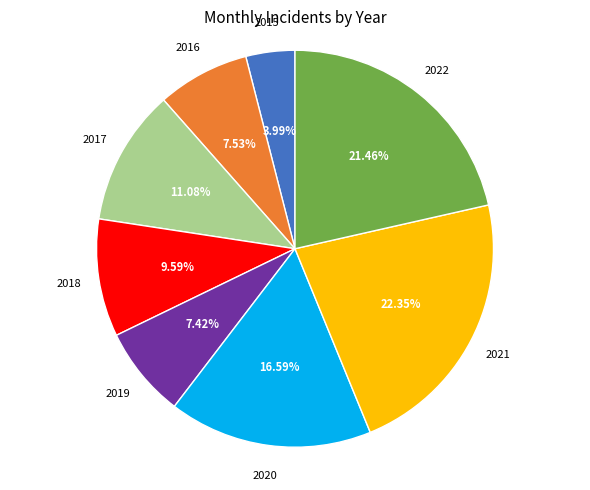

Approximately how many times larger is the value at 2020 compared to 2019?

2.2